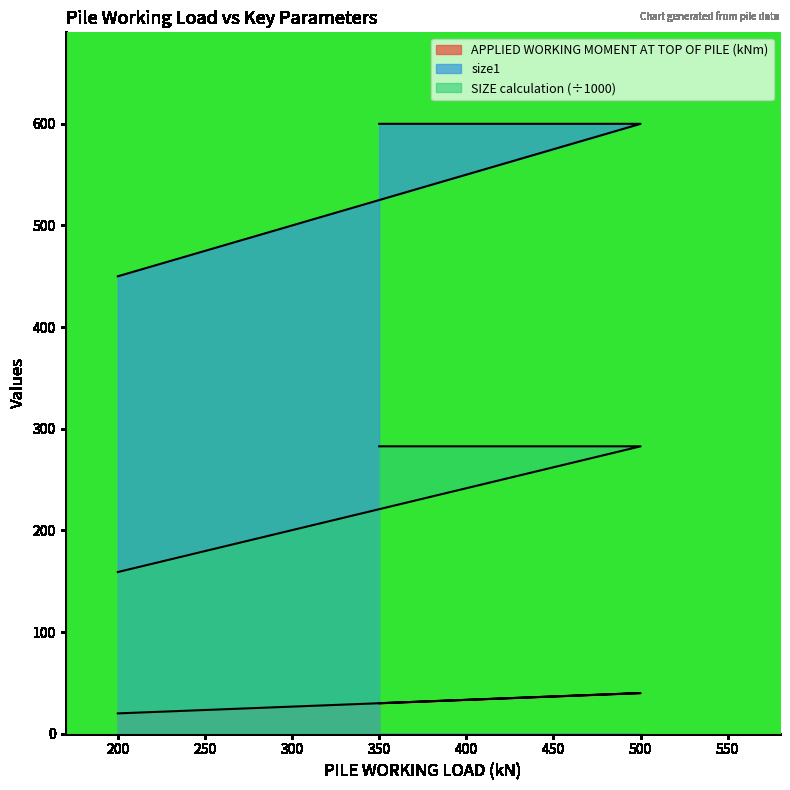

At 200, list the series in order from smallest to largest.

APPLIED WORKING MOMENT AT TOP OF PILE (kNm), SIZE calculation, size1